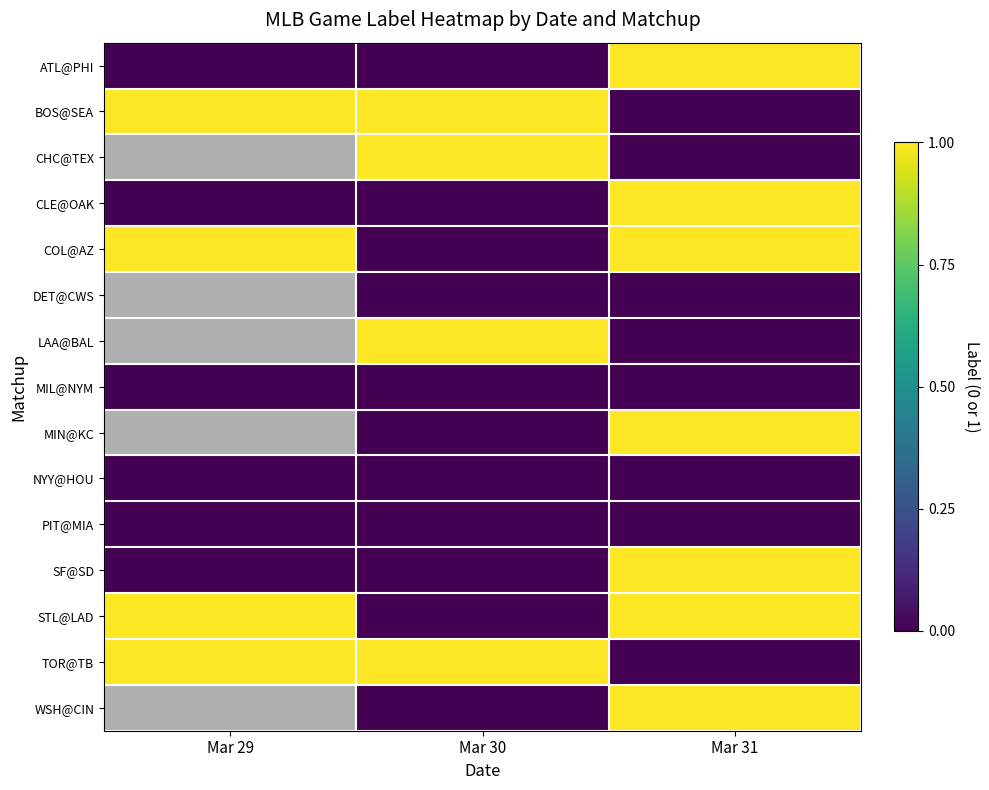

Which series changed the most between Mar 30 and Mar 31?

ATL@PHI